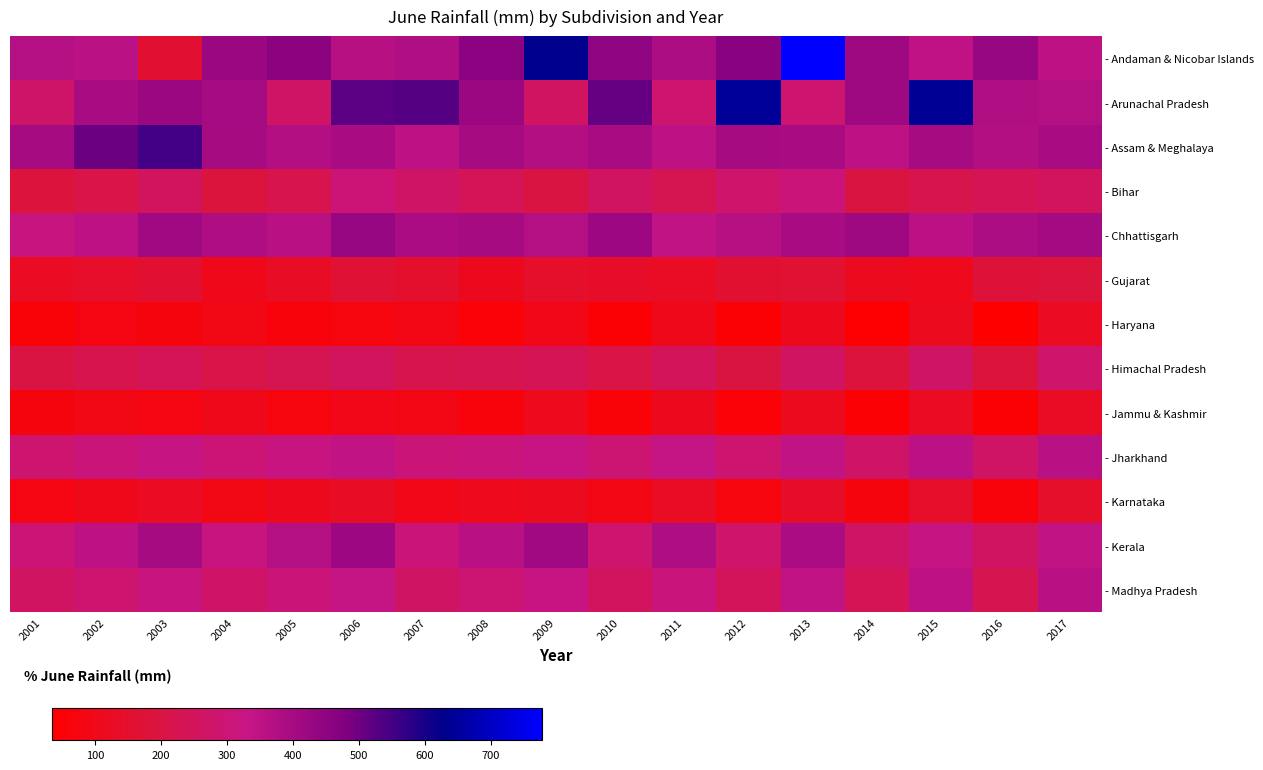

What is the total value across all series at 2004?

3279.7